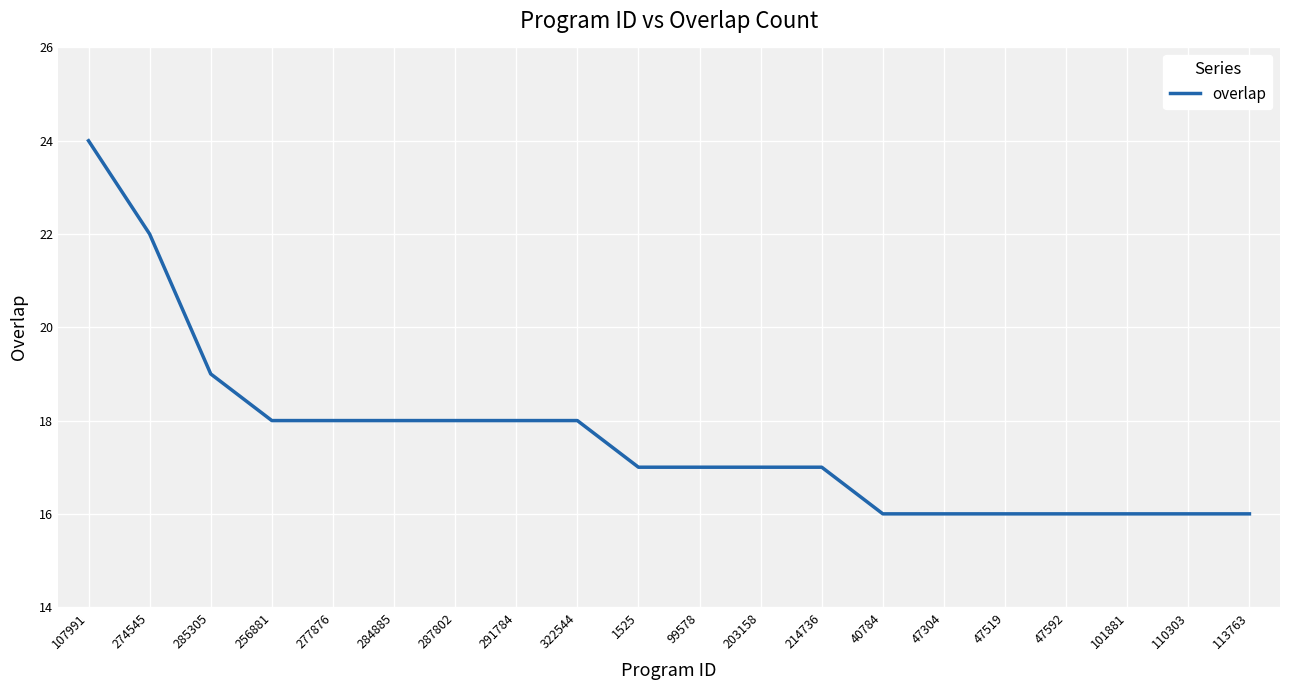

What is the sum of the values at 214736 and 40784?

33